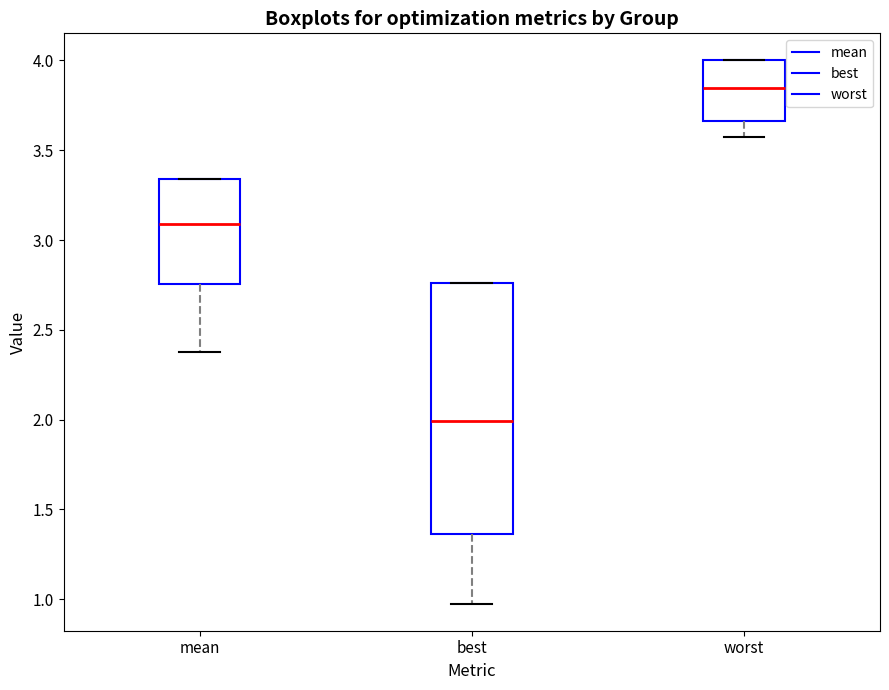

Reading left to right, read every box against the y-axis: the position of its median line, the range the box covers, and the ends of its whiskers. The values are not printed on the chart, so give them approximately, as read against the axis.

mean: median 3.10, box 2.75 to 3.35, whiskers 2.35 to 3.35
best: median 2.00, box 1.35 to 2.75, whiskers 0.95 to 2.75
worst: median 3.85, box 3.65 to 4.00, whiskers 3.60 to 4.00